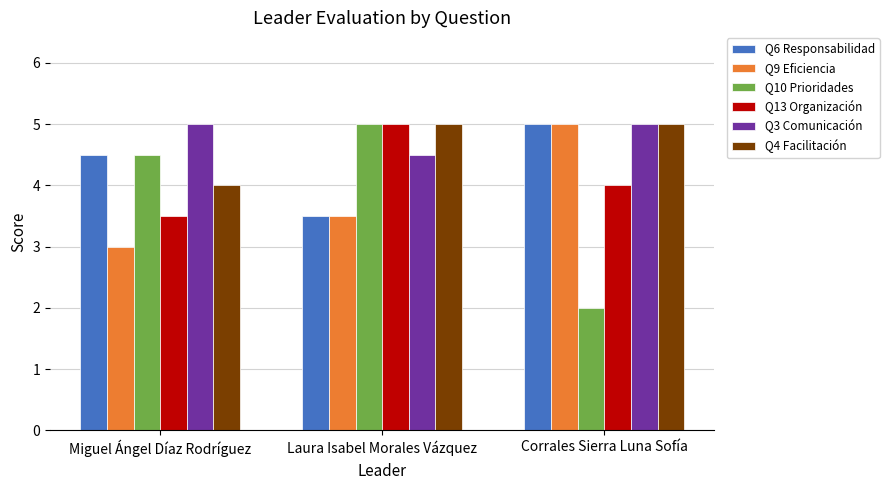

Does the chart contain any negative values?

No